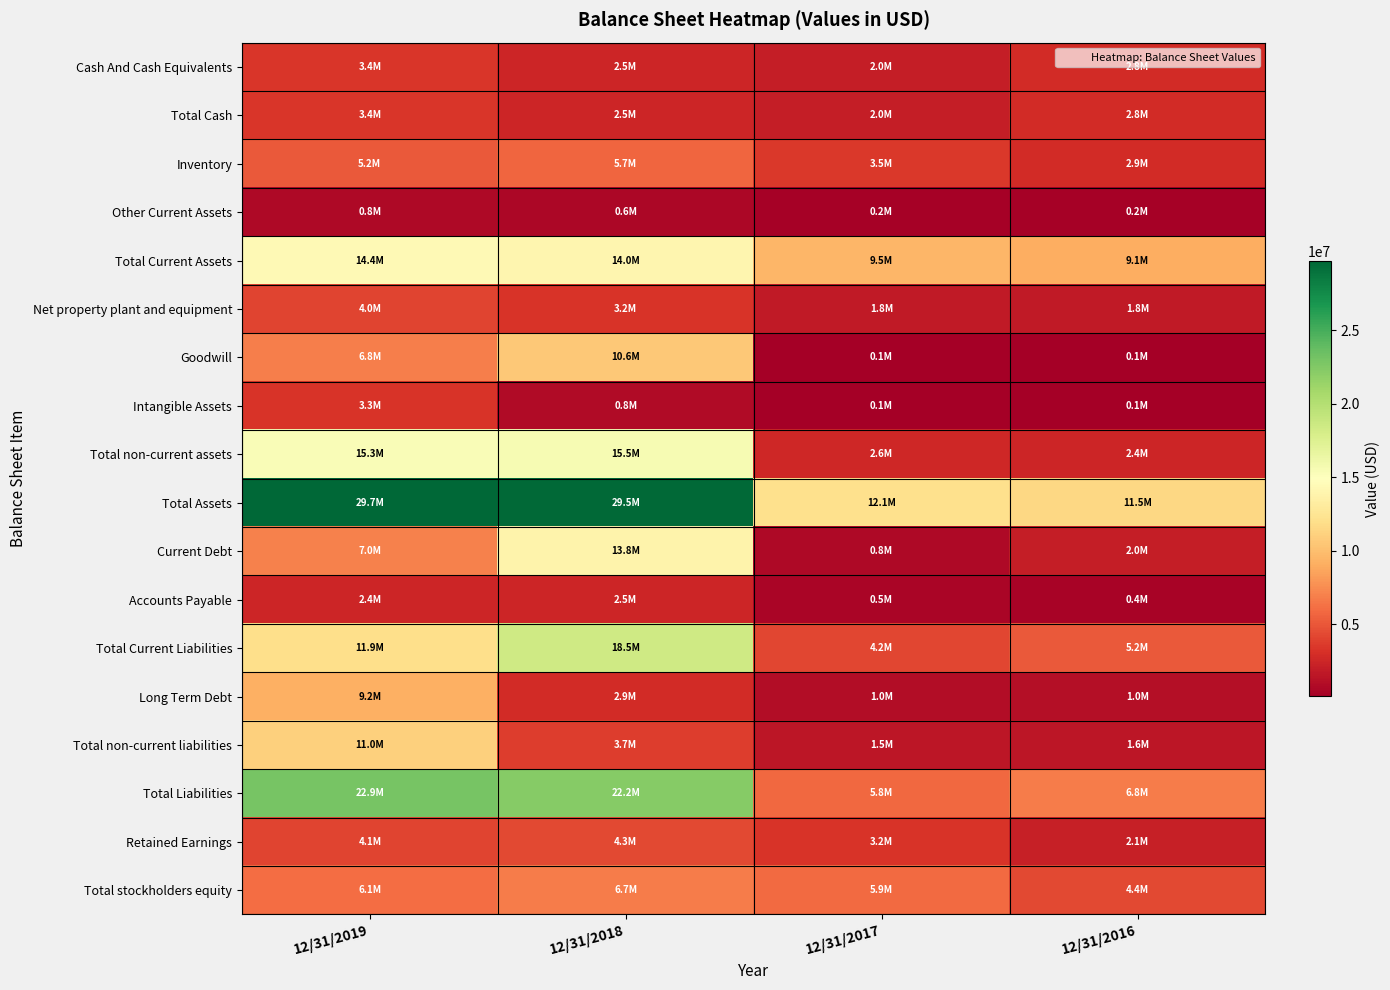

Reading right to left, transcribe all the data shown in this chart.

Cash And Cash Equivalents: 12/31/2016=2774000	12/31/2017=1958000	12/31/2018=2474000	12/31/2019=3414000
Total Cash: 12/31/2016=2774000	12/31/2017=1958000	12/31/2018=2474000	12/31/2019=3414000
Inventory: 12/31/2016=2850000	12/31/2017=3518000	12/31/2018=5650000	12/31/2019=5178000
Other Current Assets: 12/31/2016=222000	12/31/2017=246000	12/31/2018=601000	12/31/2019=760000
Total Current Assets: 12/31/2016=9100000	12/31/2017=9479000	12/31/2018=13984000	12/31/2019=14436000
Net property plant and equipment: 12/31/2016=1766000	12/31/2017=1820000	12/31/2018=3219000	12/31/2019=4047000
Goodwill: 12/31/2016=119000	12/31/2017=88000	12/31/2018=10616000	12/31/2019=6848000
Intangible Assets: 12/31/2016=119000	12/31/2017=103000	12/31/2018=826000	12/31/2019=3296000
Total non-current assets: 12/31/2016=2446000	12/31/2017=2614000	12/31/2018=15540000	12/31/2019=15285000
Total Assets: 12/31/2016=11547000	12/31/2017=12094000	12/31/2018=29527000	12/31/2019=29724000
Current Debt: 12/31/2016=1979000	12/31/2017=777000	12/31/2018=13782000	12/31/2019=6991000
Accounts Payable: 12/31/2016=390000	12/31/2017=485000	12/31/2018=2489000	12/31/2019=2418000
Total Current Liabilities: 12/31/2016=5179000	12/31/2017=4247000	12/31/2018=18492000	12/31/2019=11899000
Long Term Debt: 12/31/2016=1032000	12/31/2017=1000000	12/31/2018=2860000	12/31/2019=9150000
Total non-current liabilities: 12/31/2016=1583000	12/31/2017=1514000	12/31/2018=3717000	12/31/2019=11018000
Total Liabilities: 12/31/2016=6762000	12/31/2017=5761000	12/31/2018=22209000	12/31/2019=22917000
Retained Earnings: 12/31/2016=2078000	12/31/2017=3229000	12/31/2018=4277000	12/31/2019=4059000
Total stockholders equity: 12/31/2016=4360000	12/31/2017=5914000	12/31/2018=6746000	12/31/2019=6083000